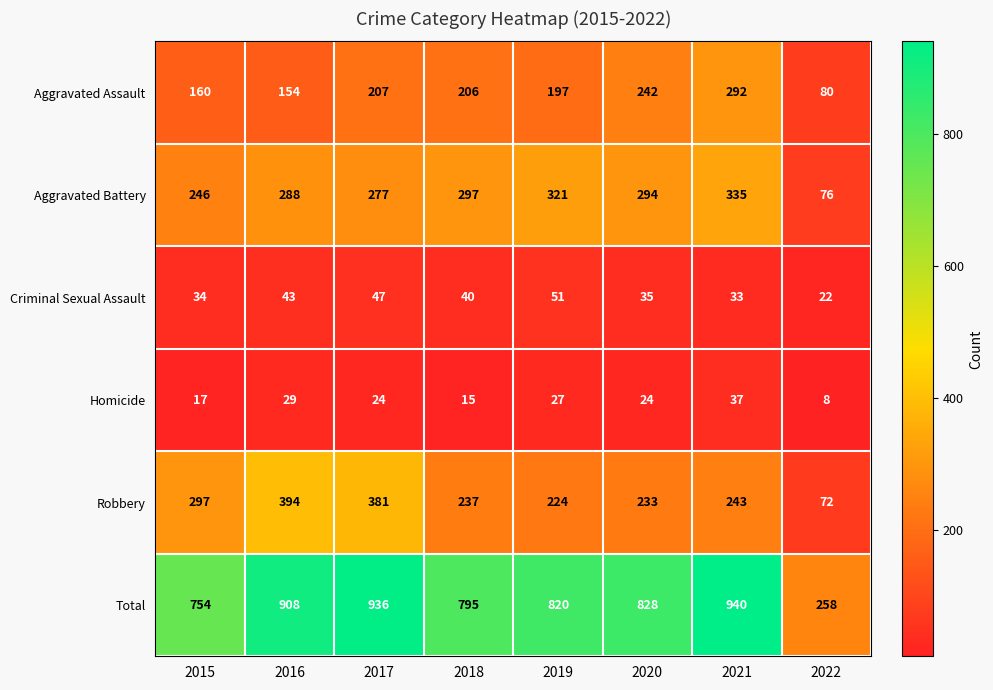

Which category has the highest value in the Aggravated Battery series?

2021